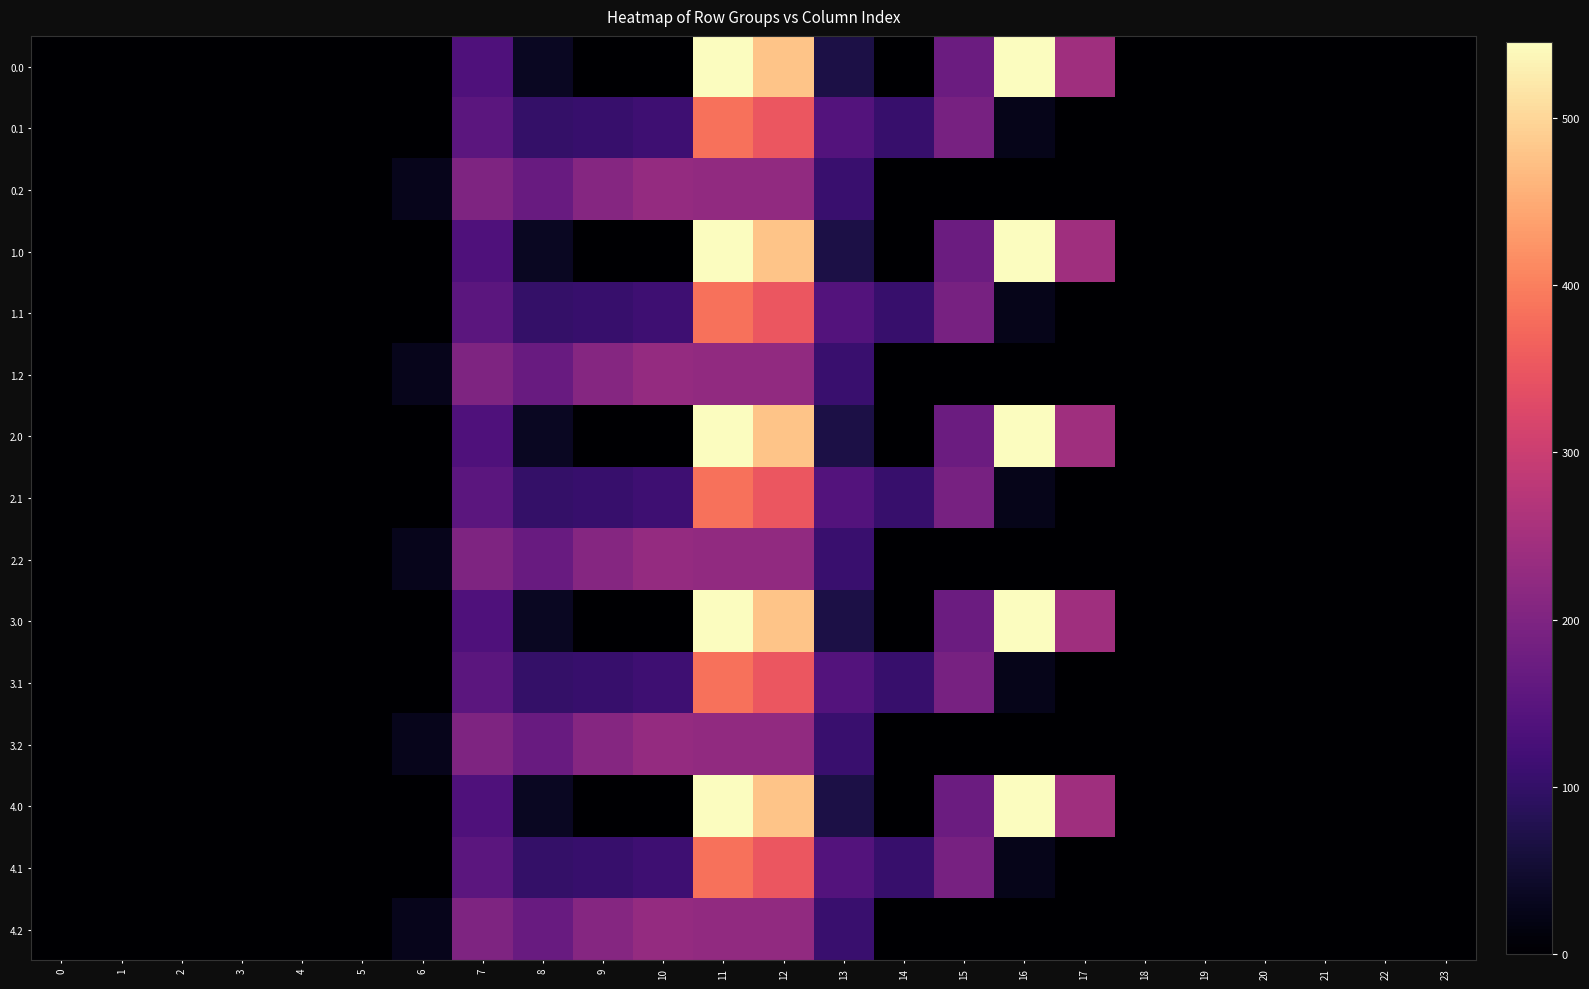

Reading right to left, list all the values displayed in this chart.

0.0: 23=0.0	22=0.0	21=0.0	20=0.0	19=0.0	18=0.0	17=243.5	16=545.4	15=172.8	14=0.3	13=70.2	12=477.2	11=544.3	10=0.0	9=0.0	8=35.0	7=134.3	6=0.0	5=0.0	4=0.0	3=0.0	2=0.0	1=0.0	0=0.0
0.1: 23=0.0	22=0.0	21=0.0	20=0.0	19=0.0	18=0.0	17=0.0	16=26.8	15=190.4	14=105.5	13=141.2	12=350.8	11=384.7	10=114.0	9=104.8	8=102.3	7=153.2	6=0.0	5=0.0	4=0.0	3=0.0	2=0.0	1=0.0	0=0.0
0.2: 23=0.0	22=0.0	21=0.0	20=0.0	19=0.0	18=0.0	17=0.0	16=0.0	15=0.0	14=0.0	13=107.8	12=224.3	11=225.2	10=228.0	9=209.6	8=169.5	7=199.0	6=29.3	5=0.0	4=0.0	3=0.0	2=0.0	1=0.0	0=0.0
1.0: 23=0.0	22=0.0	21=0.0	20=0.0	19=0.0	18=0.0	17=243.5	16=545.4	15=172.8	14=0.3	13=70.2	12=477.2	11=544.3	10=0.0	9=0.0	8=35.0	7=134.3	6=0.0	5=0.0	4=0.0	3=0.0	2=0.0	1=0.0	0=0.0
1.1: 23=0.0	22=0.0	21=0.0	20=0.0	19=0.0	18=0.0	17=0.0	16=26.8	15=190.4	14=105.5	13=141.2	12=350.8	11=384.7	10=114.0	9=104.8	8=102.3	7=153.2	6=0.0	5=0.0	4=0.0	3=0.0	2=0.0	1=0.0	0=0.0
1.2: 23=0.0	22=0.0	21=0.0	20=0.0	19=0.0	18=0.0	17=0.0	16=0.0	15=0.0	14=0.0	13=107.8	12=224.3	11=225.2	10=228.0	9=209.6	8=169.5	7=199.0	6=29.3	5=0.0	4=0.0	3=0.0	2=0.0	1=0.0	0=0.0
2.0: 23=0.0	22=0.0	21=0.0	20=0.0	19=0.0	18=0.0	17=243.5	16=545.4	15=172.8	14=0.3	13=70.2	12=477.2	11=544.3	10=0.0	9=0.0	8=35.0	7=134.3	6=0.0	5=0.0	4=0.0	3=0.0	2=0.0	1=0.0	0=0.0
2.1: 23=0.0	22=0.0	21=0.0	20=0.0	19=0.0	18=0.0	17=0.0	16=26.8	15=190.4	14=105.5	13=141.2	12=350.8	11=384.7	10=114.0	9=104.8	8=102.3	7=153.2	6=0.0	5=0.0	4=0.0	3=0.0	2=0.0	1=0.0	0=0.0
2.2: 23=0.0	22=0.0	21=0.0	20=0.0	19=0.0	18=0.0	17=0.0	16=0.0	15=0.0	14=0.0	13=107.8	12=224.3	11=225.2	10=228.0	9=209.6	8=169.5	7=199.0	6=29.3	5=0.0	4=0.0	3=0.0	2=0.0	1=0.0	0=0.0
3.0: 23=0.0	22=0.0	21=0.0	20=0.0	19=0.0	18=0.0	17=243.5	16=545.4	15=172.8	14=0.3	13=70.2	12=477.2	11=544.3	10=0.0	9=0.0	8=35.0	7=134.3	6=0.0	5=0.0	4=0.0	3=0.0	2=0.0	1=0.0	0=0.0
3.1: 23=0.0	22=0.0	21=0.0	20=0.0	19=0.0	18=0.0	17=0.0	16=26.8	15=190.4	14=105.5	13=141.2	12=350.8	11=384.7	10=114.0	9=104.8	8=102.3	7=153.2	6=0.0	5=0.0	4=0.0	3=0.0	2=0.0	1=0.0	0=0.0
3.2: 23=0.0	22=0.0	21=0.0	20=0.0	19=0.0	18=0.0	17=0.0	16=0.0	15=0.0	14=0.0	13=107.8	12=224.3	11=225.2	10=228.0	9=209.6	8=169.5	7=199.0	6=29.3	5=0.0	4=0.0	3=0.0	2=0.0	1=0.0	0=0.0
4.0: 23=0.0	22=0.0	21=0.0	20=0.0	19=0.0	18=0.0	17=243.5	16=545.4	15=172.8	14=0.3	13=70.2	12=477.2	11=544.3	10=0.0	9=0.0	8=35.0	7=134.3	6=0.0	5=0.0	4=0.0	3=0.0	2=0.0	1=0.0	0=0.0
4.1: 23=0.0	22=0.0	21=0.0	20=0.0	19=0.0	18=0.0	17=0.0	16=26.8	15=190.4	14=105.5	13=141.2	12=350.8	11=384.7	10=114.0	9=104.8	8=102.3	7=153.2	6=0.0	5=0.0	4=0.0	3=0.0	2=0.0	1=0.0	0=0.0
4.2: 23=0.0	22=0.0	21=0.0	20=0.0	19=0.0	18=0.0	17=0.0	16=0.0	15=0.0	14=0.0	13=107.8	12=224.3	11=225.2	10=228.0	9=209.6	8=169.5	7=199.0	6=29.3	5=0.0	4=0.0	3=0.0	2=0.0	1=0.0	0=0.0